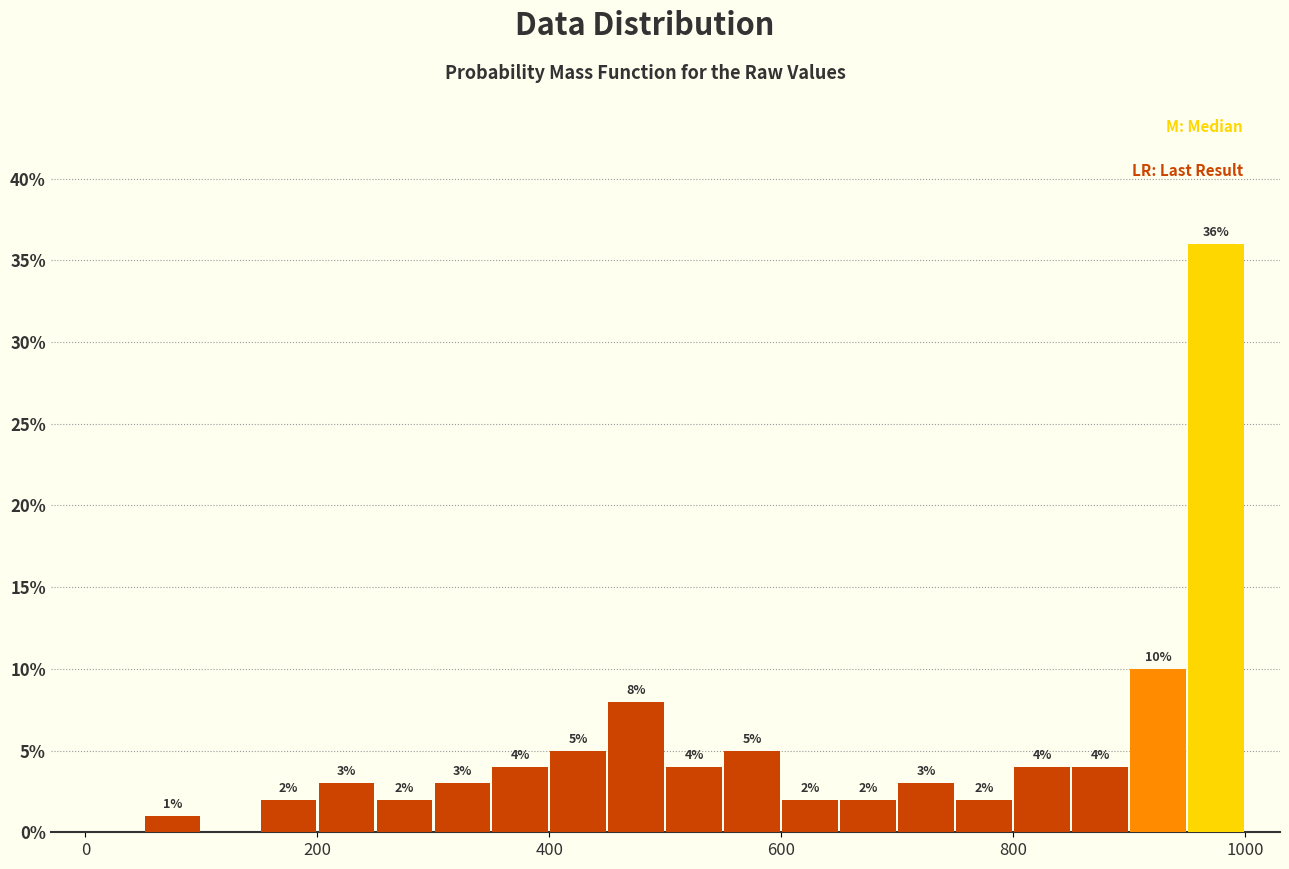

Around what value on the x-axis is the tallest bar? Give the approximate position of its centre, as read against the axis.

980